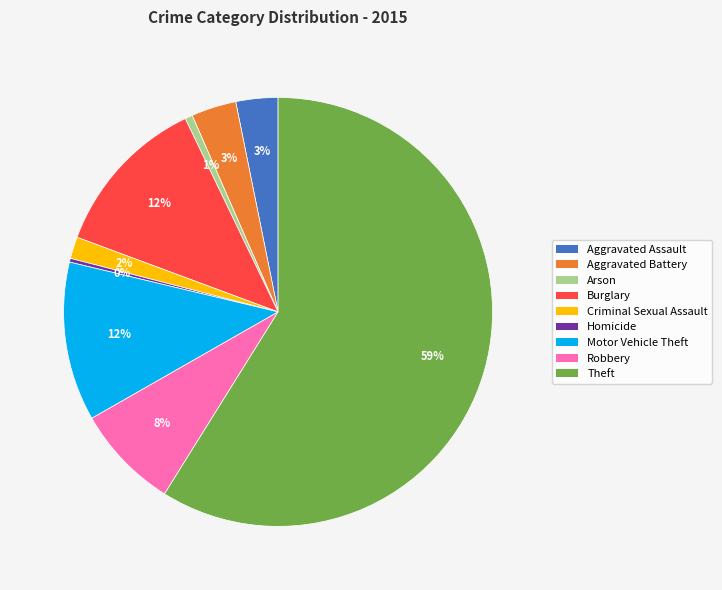

Is it true that Criminal Sexual Assault is 11% of the pie?

False